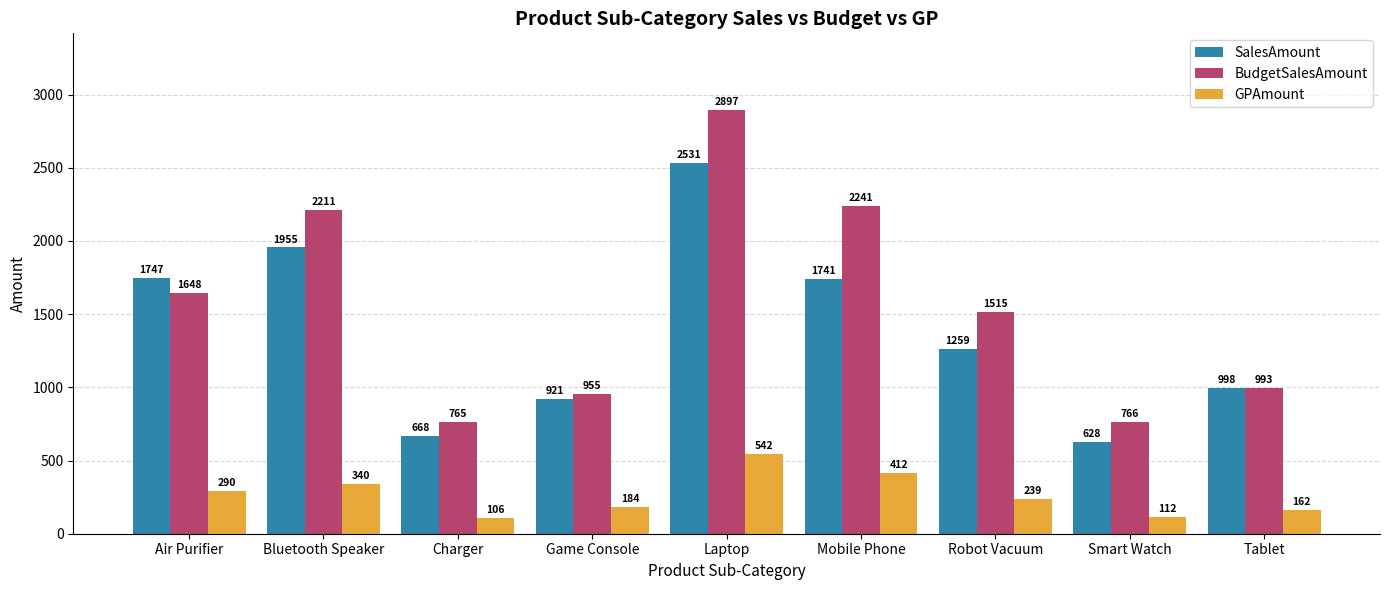

What is the average value of the GPAmount series?

265.2